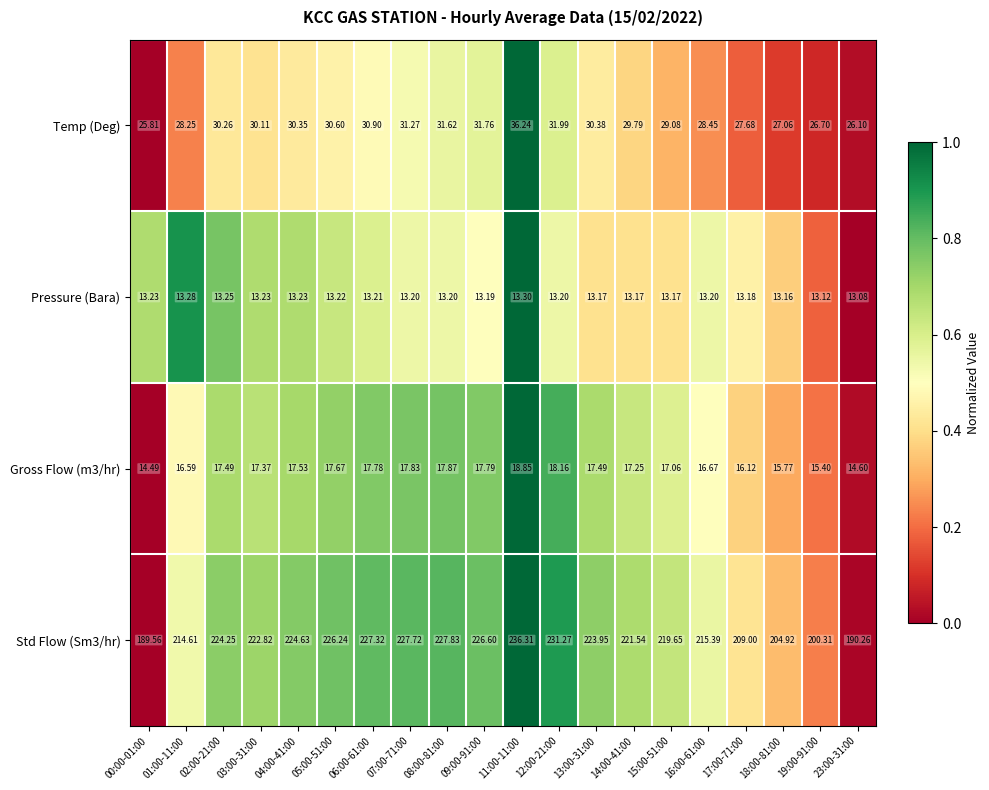

How many data points in Gross Flow (m3/hr) are less than 17?

7